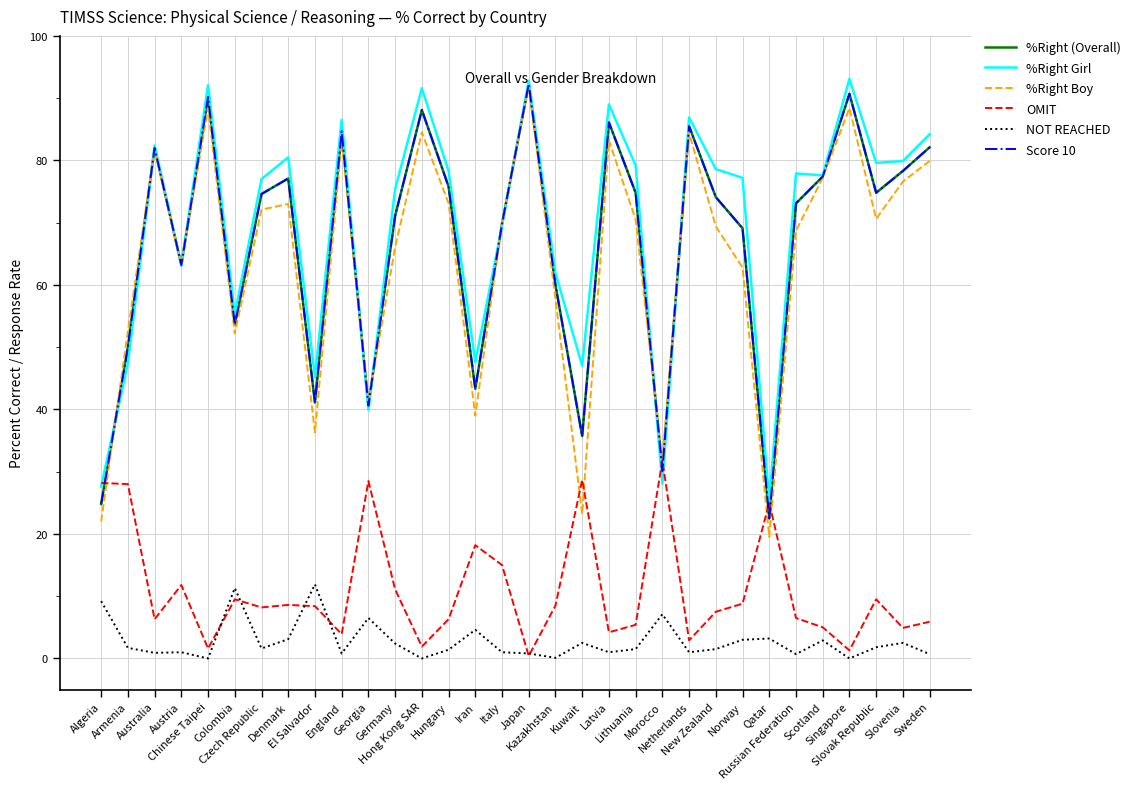

What is the label of the 28th point from the right?

Chinese Taipei